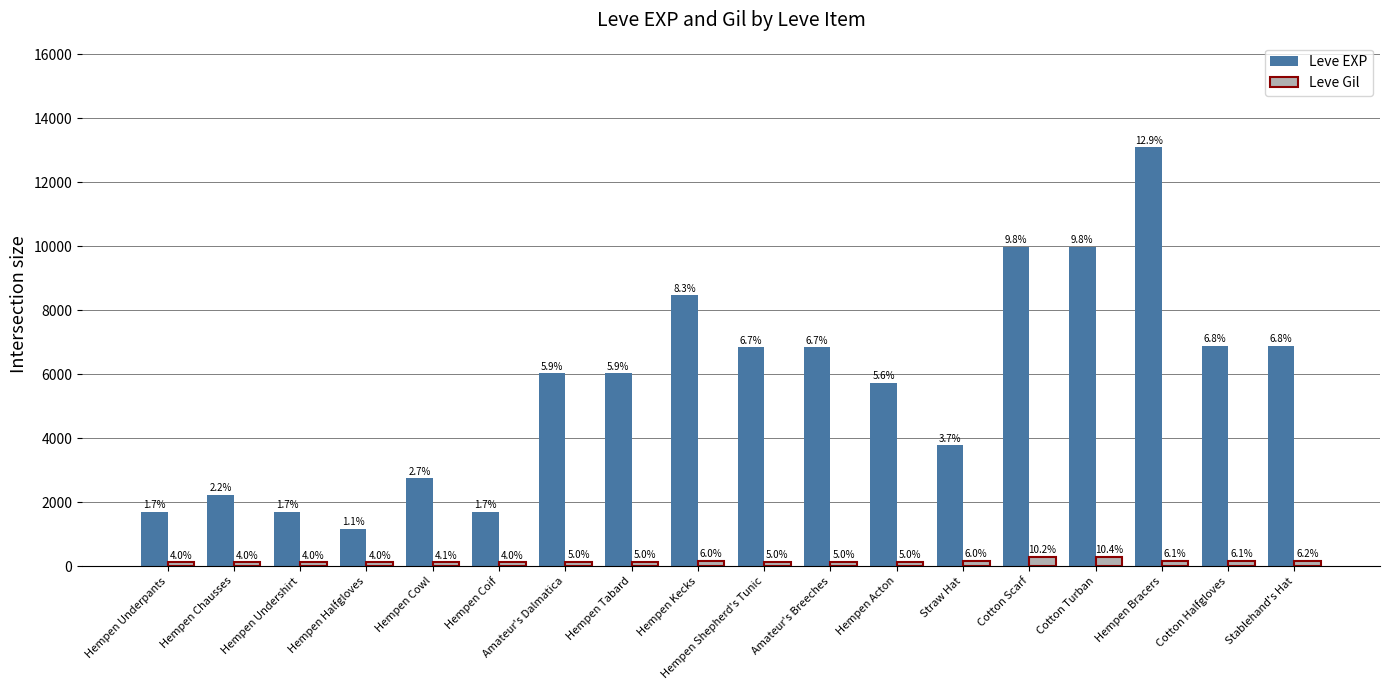

What is the label of the 2nd bar from the right?

Cotton Halfgloves